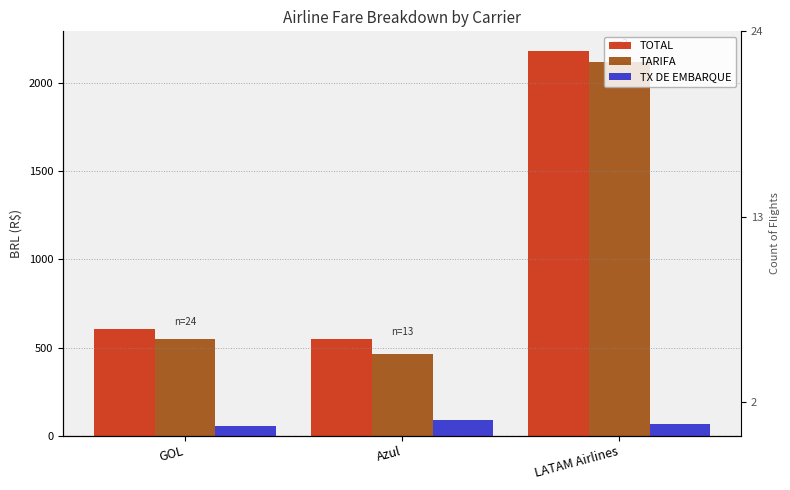

Rank the categories by TARIFA value from highest to lowest.

LATAM Airlines, GOL, Azul